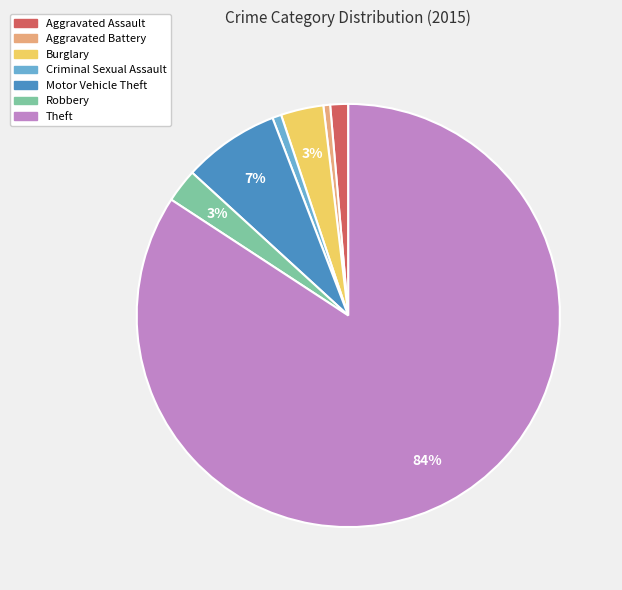

Count the number of slices in the pie.

7